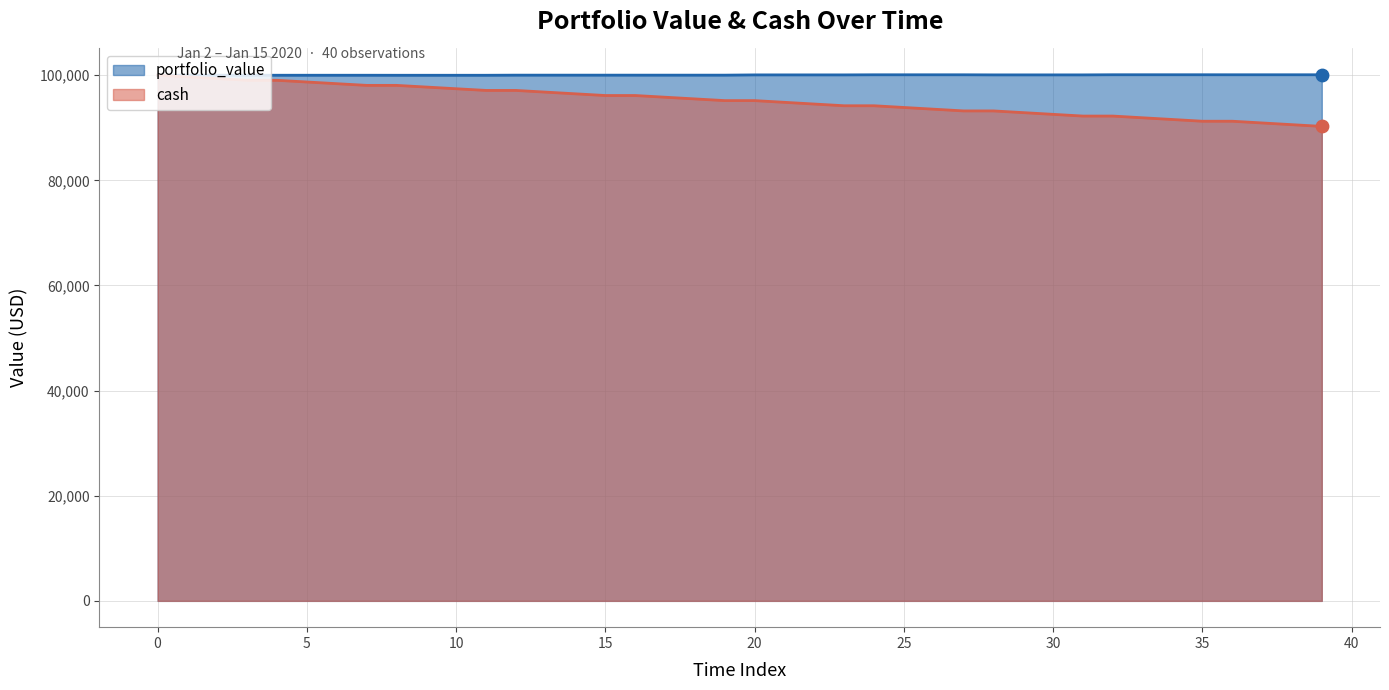

Which series has the widest spread of Y values?

cash